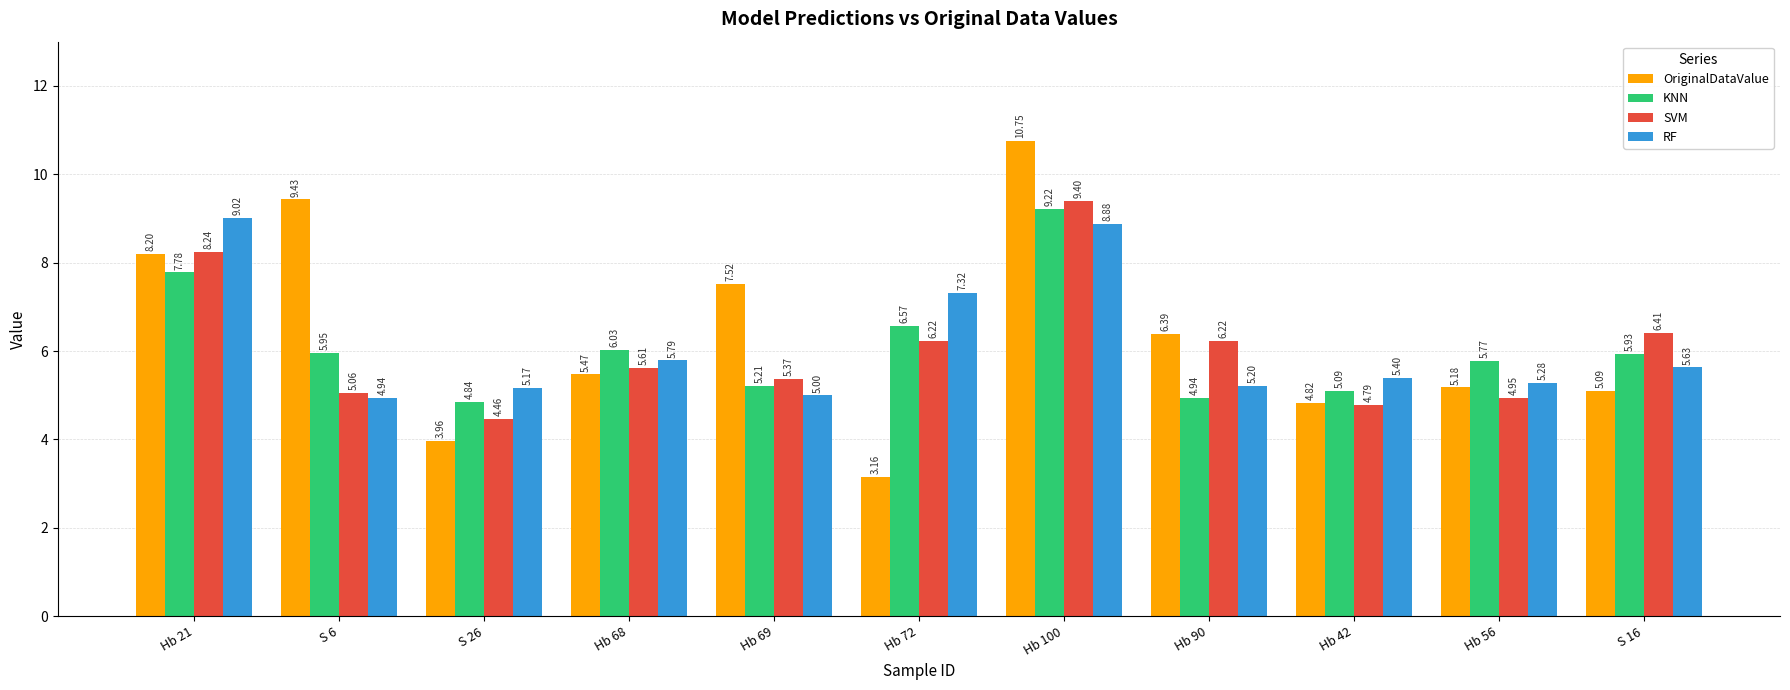

Which series has the widest spread of values?

OriginalDataValue